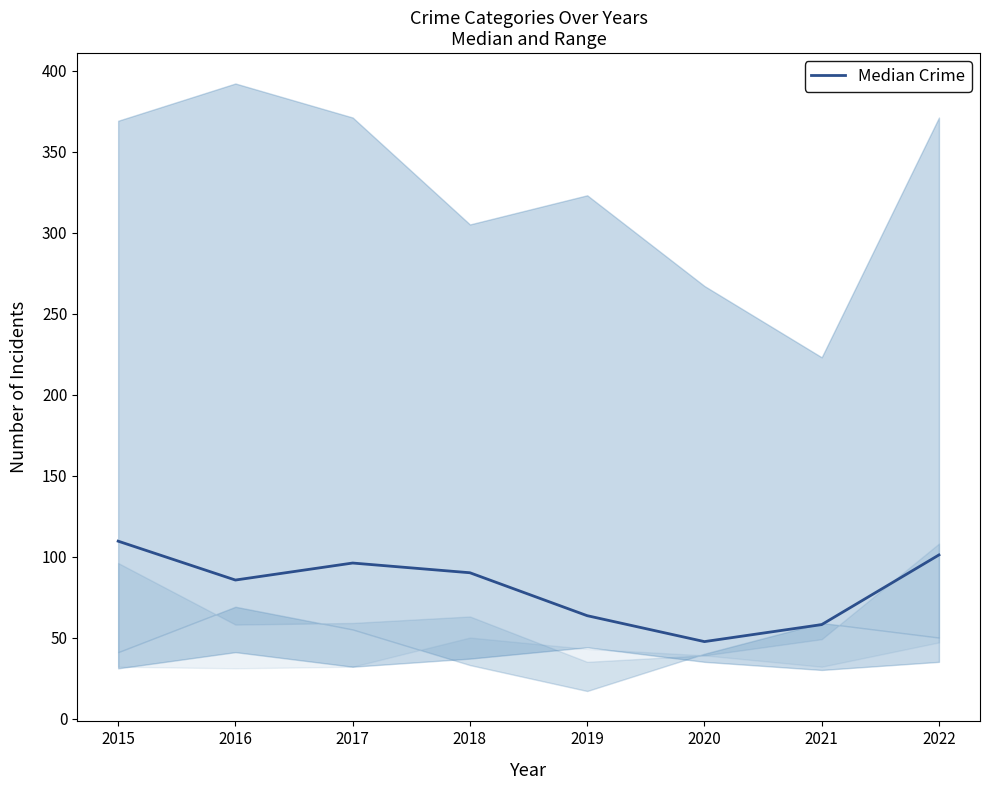

True or false: the data has more than 1 interior local peaks.

False